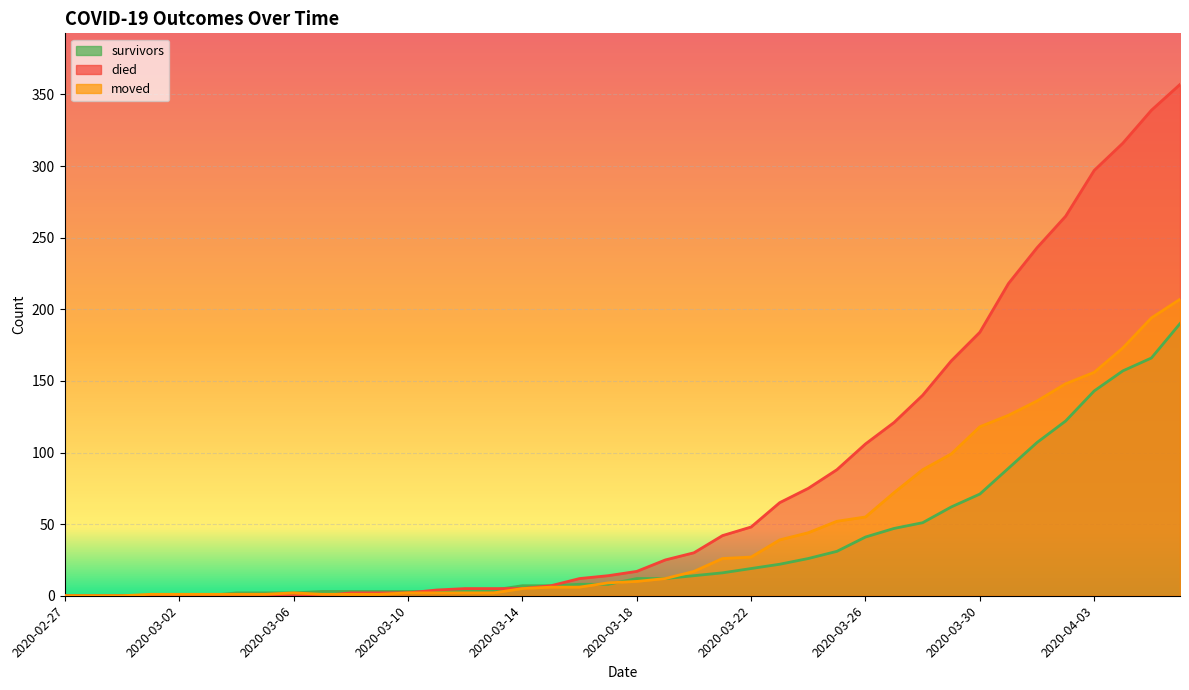

How many lines are shown in the chart?

3